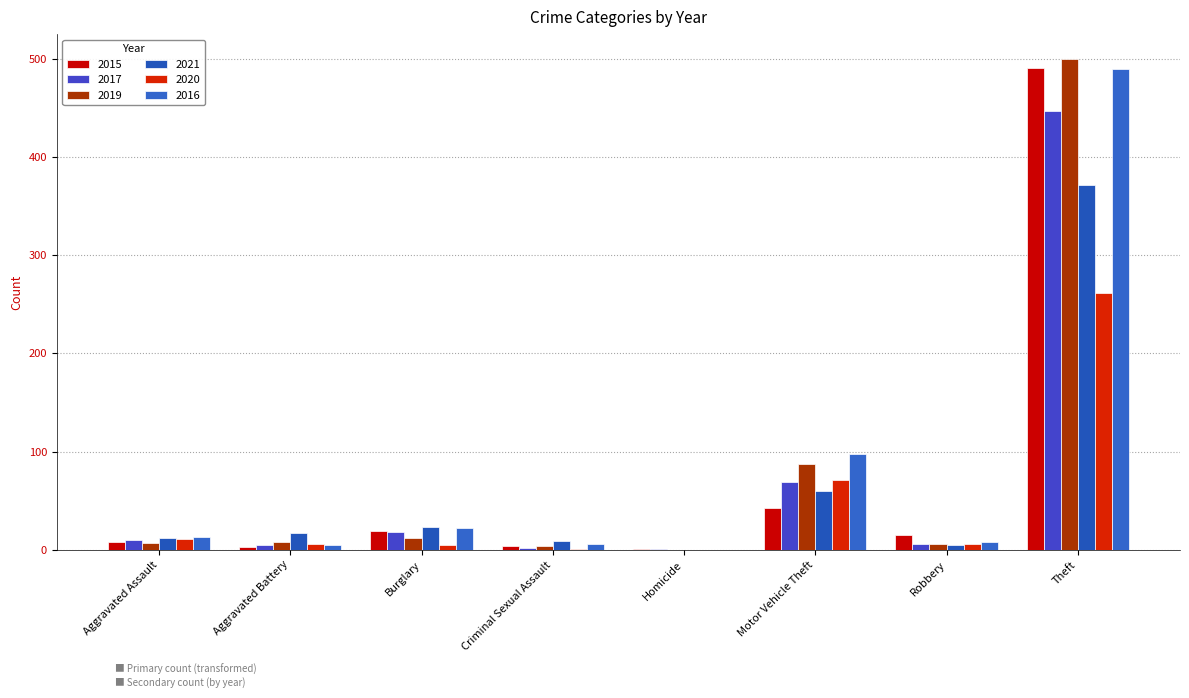

At how many categories does at least one series exceed 86?

2